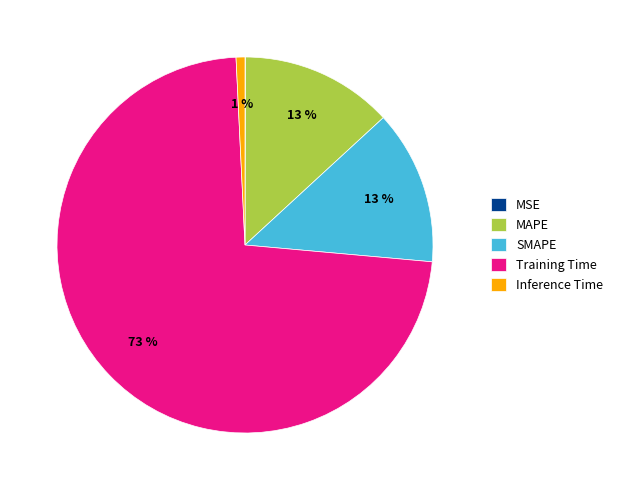

To the nearest percent, what is the difference between the Training Time and Inference Time slice percentages?

72%